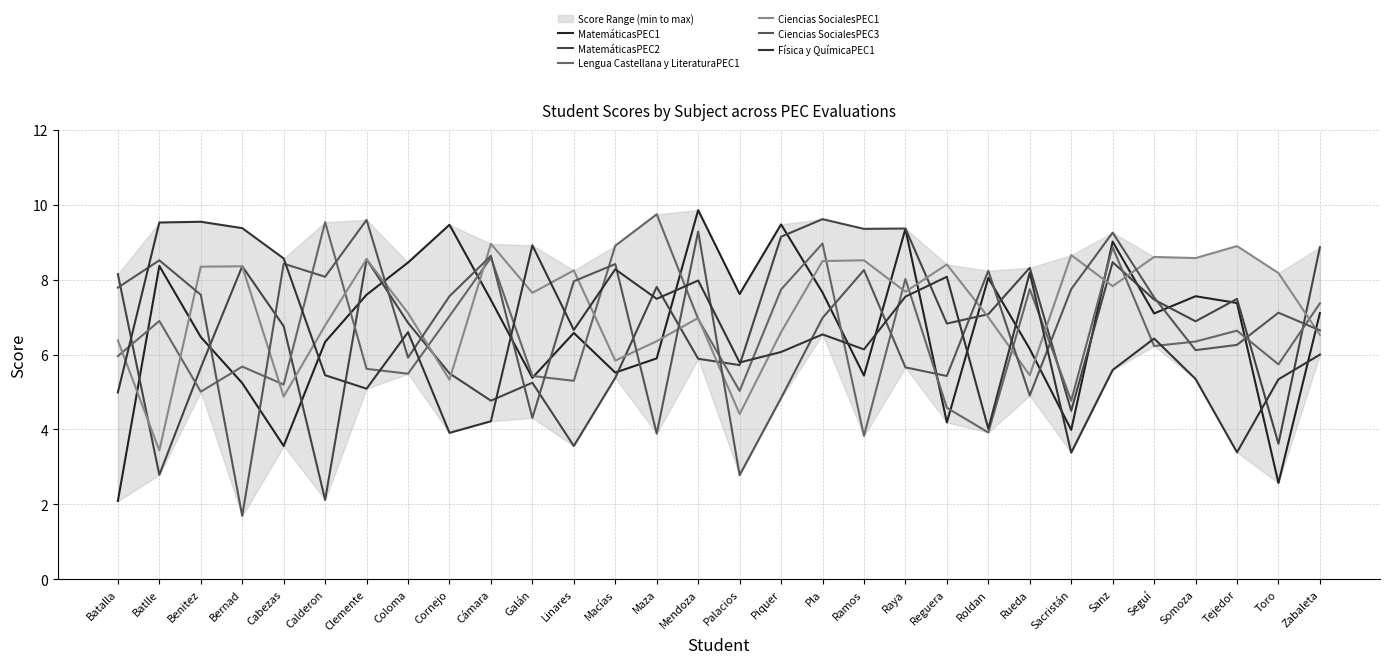

Where is the first local minimum for Ciencias SocialesPEC3?

Bernad